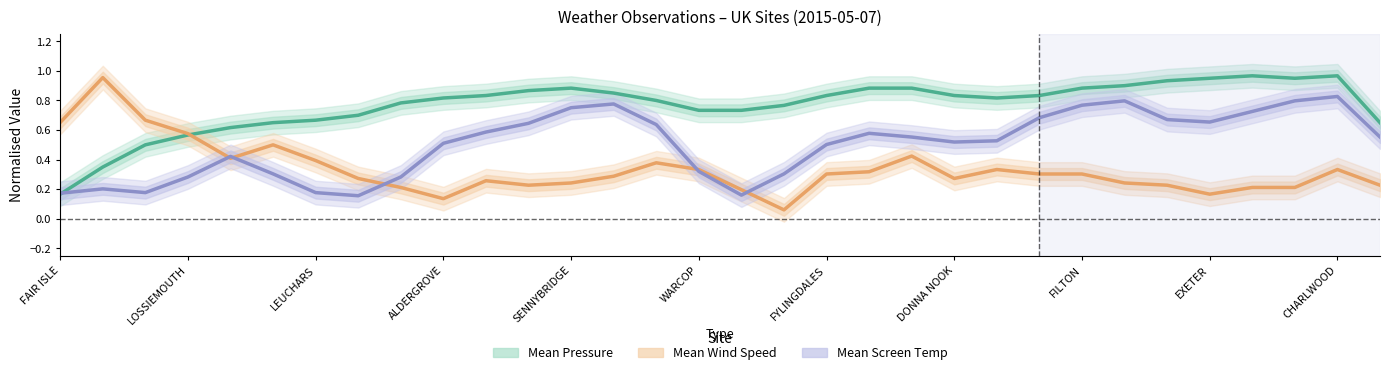

The value of Mean Screen Temp at FILTON is 0.5. True or false?

False